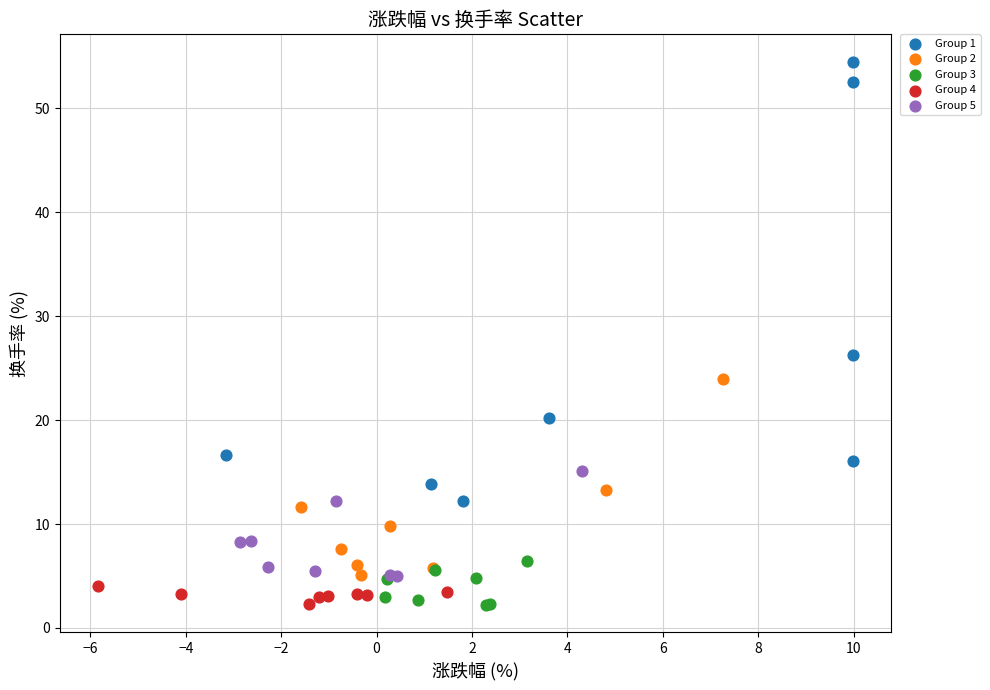

Which series reaches the maximum Y coordinate?

Group 1